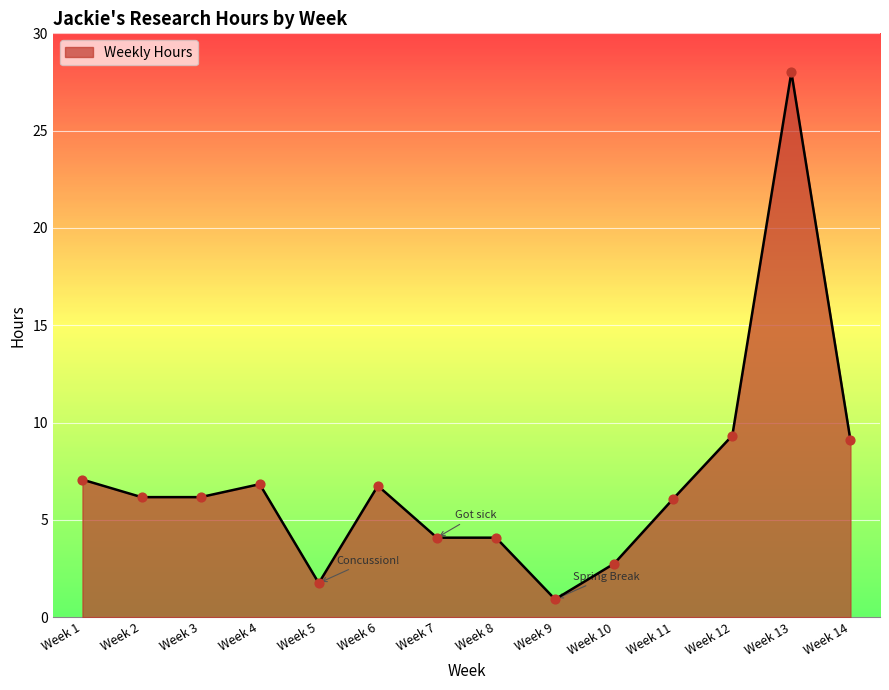

Between Week 14 and Week 1, which is larger?

Week 14